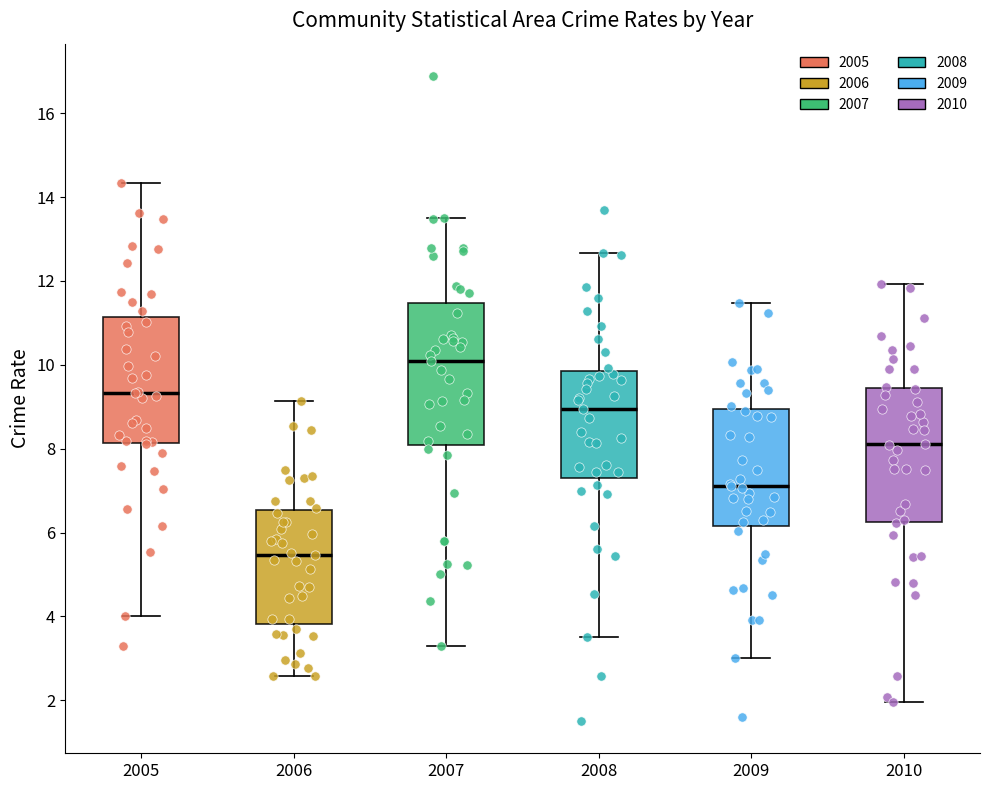

Where is the upper edge of the box at x = 2010 on the y-axis? The values are not printed on the chart, so give them approximately, as read against the axis.

9.4